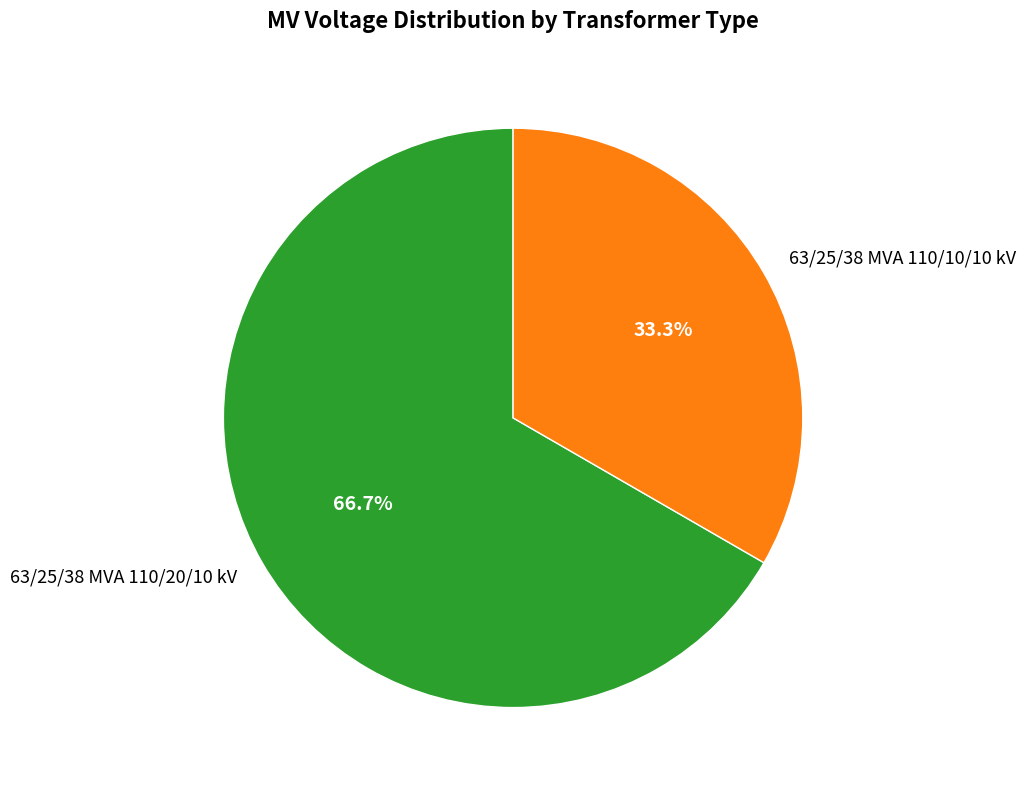

True or false: 63/25/38 MVA 110/10/10 kV accounts for 33% of the total.

True